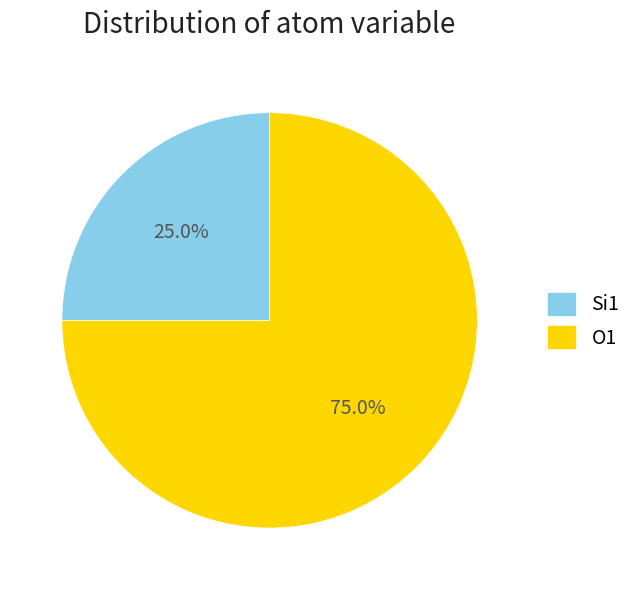

How much of the chart is everything except Si1?

75.0%